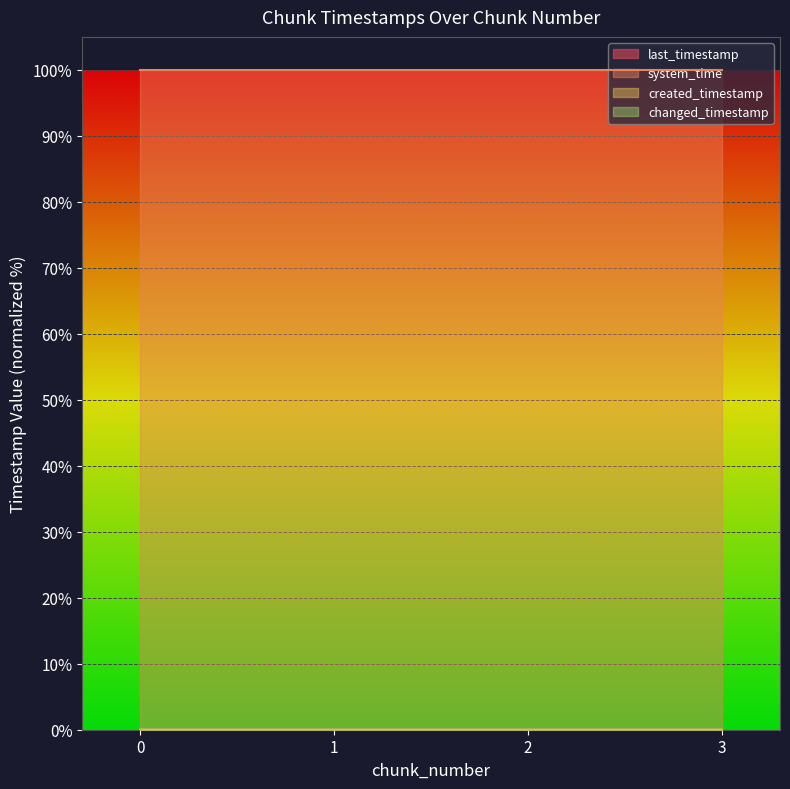

What is the total value across all series at 2?

100.0